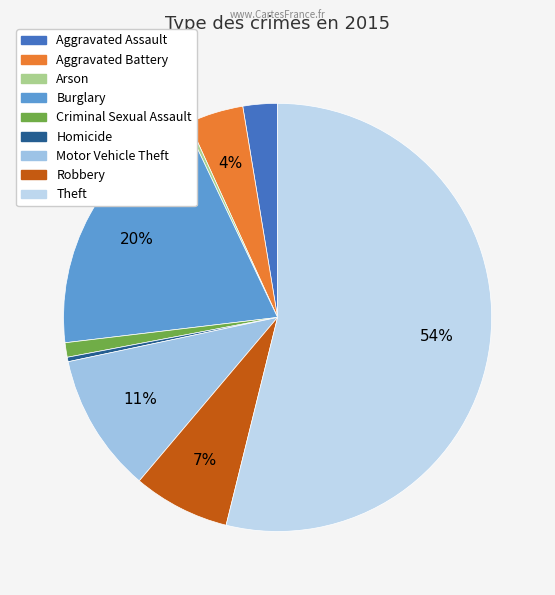

What is the change in value from Criminal Sexual Assault to Robbery?

+74